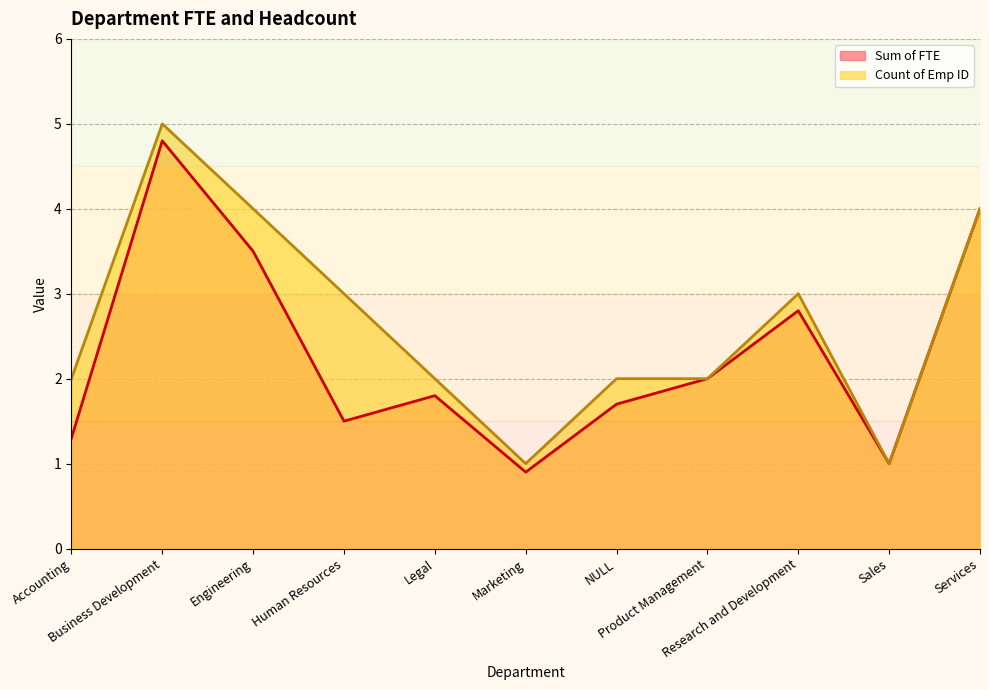

Is it true that Count of Emp ID equals 0.4 at Marketing?

False